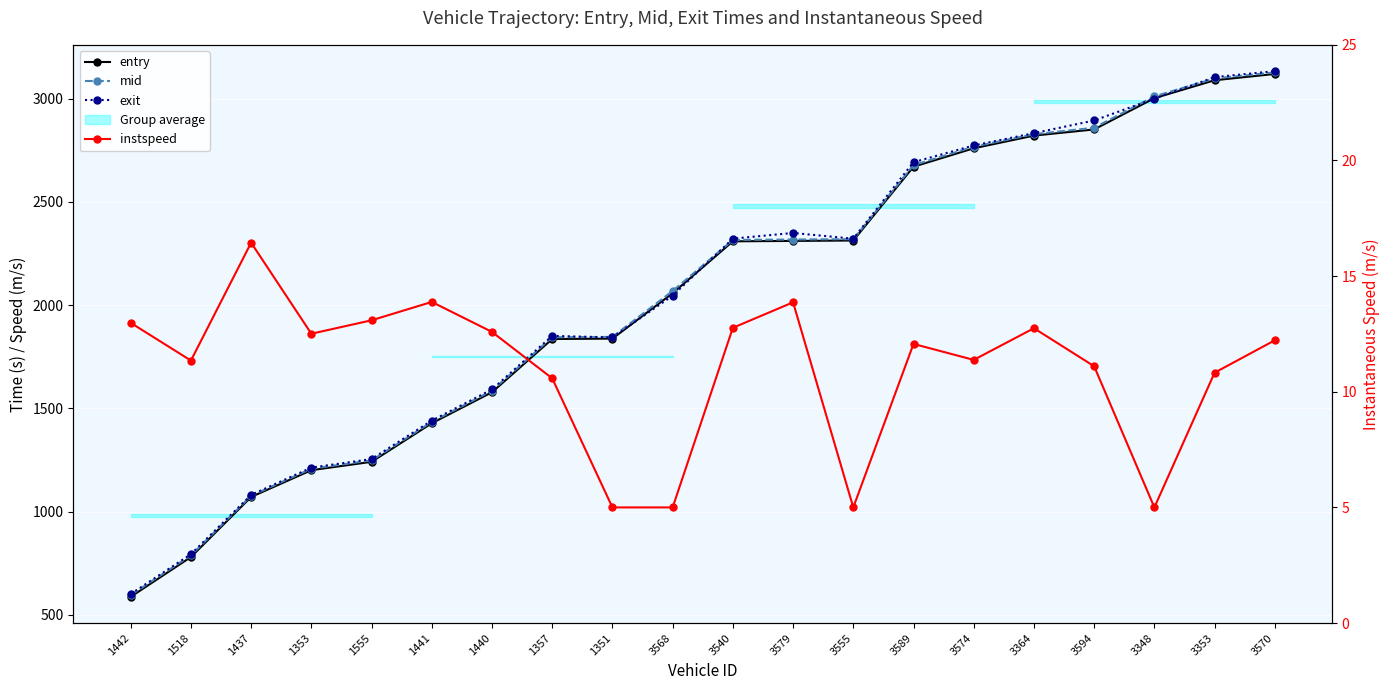

Which series has the largest range (max minus min)?

exit